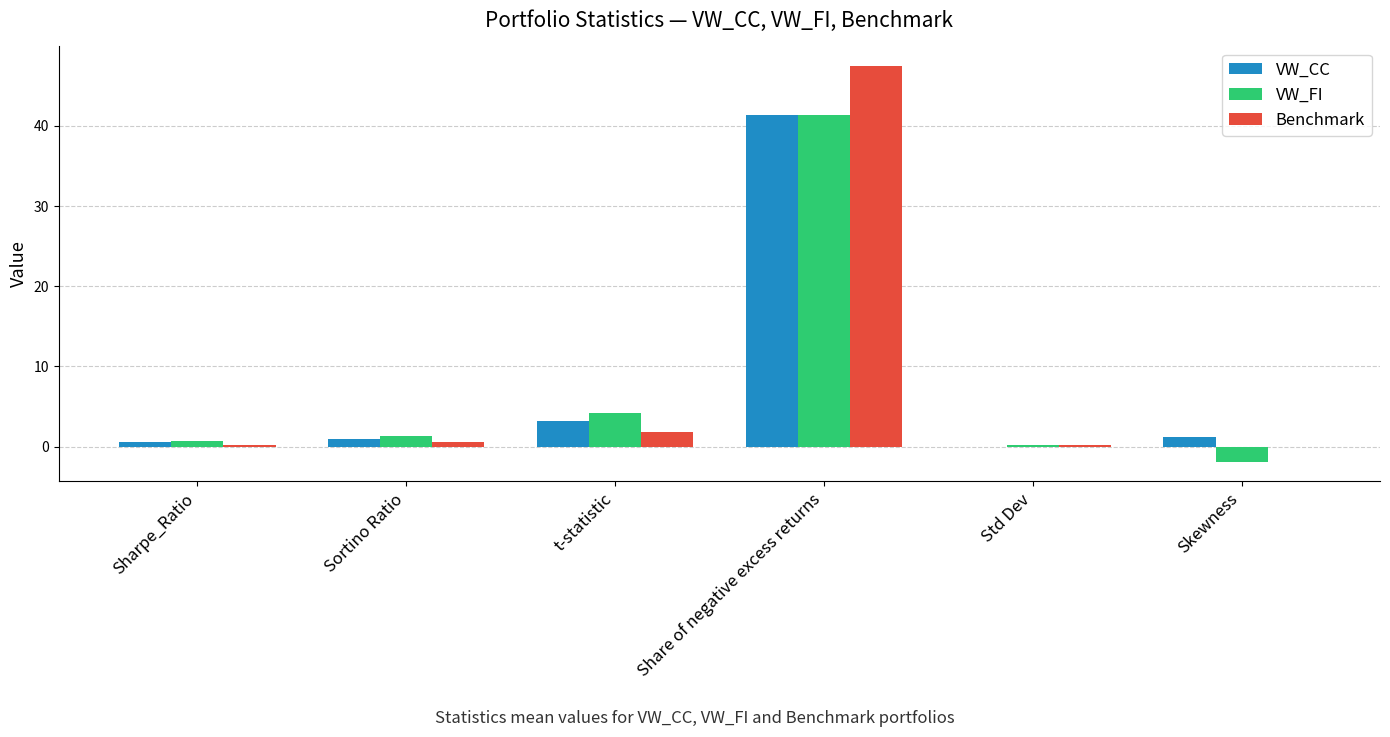

What is the maximum value shown in the chart?

47.4